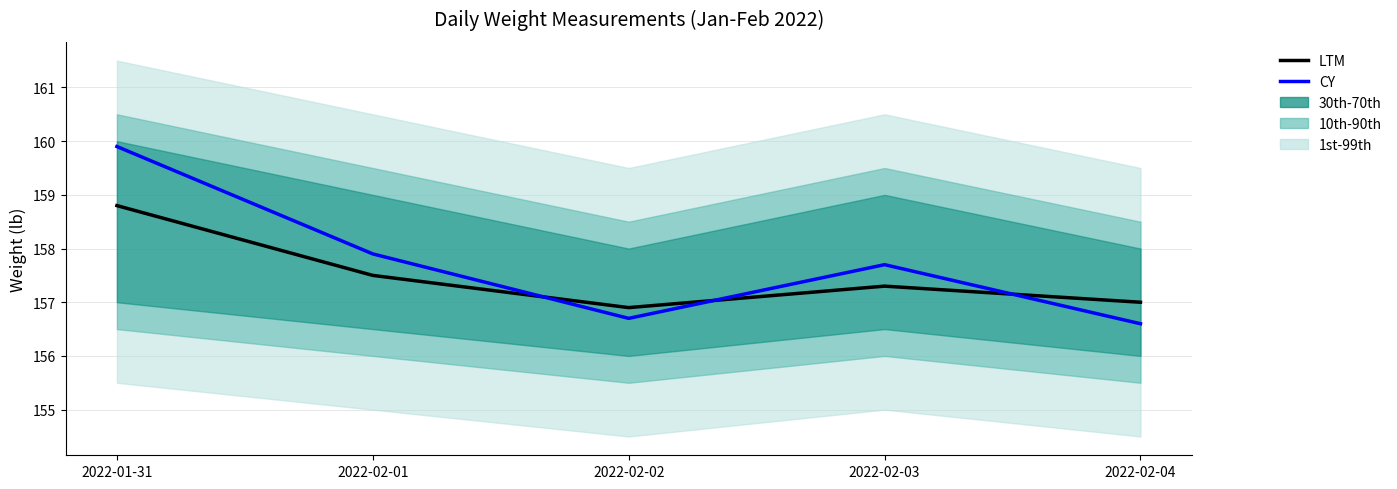

Is this an area chart (filled region under the line)?

No